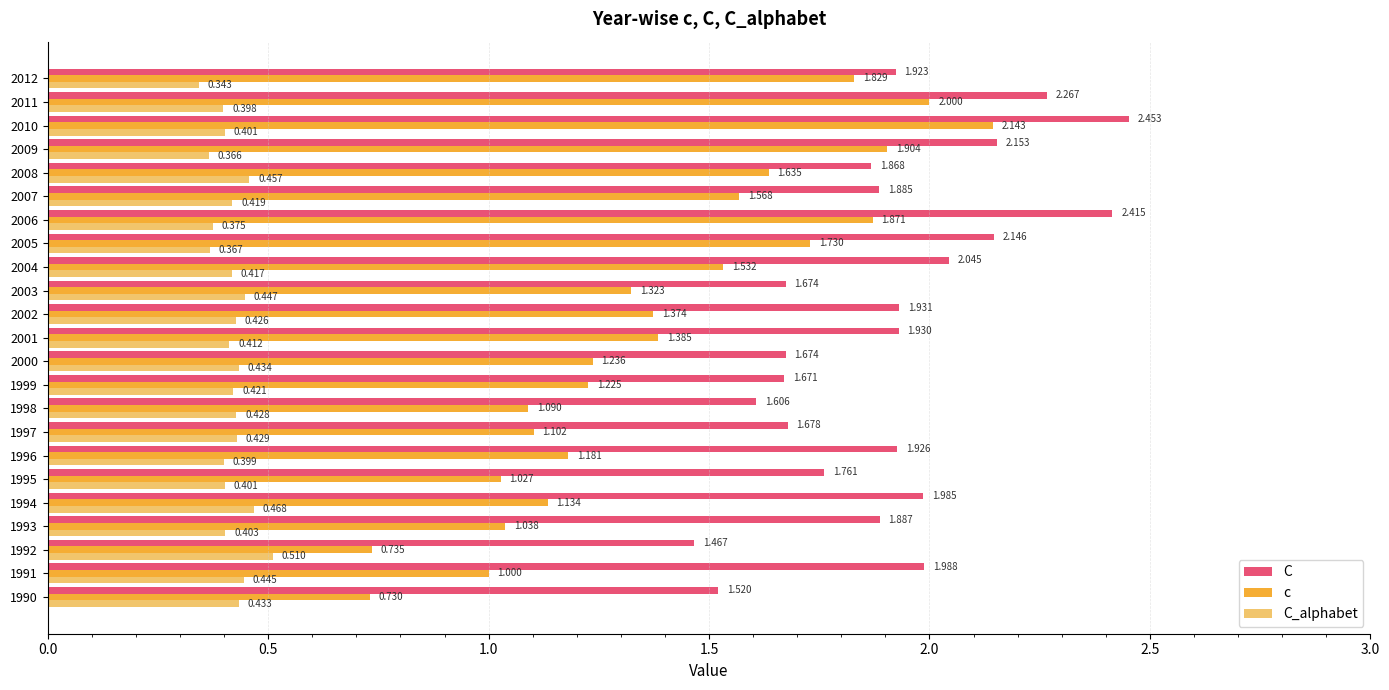

Which series has the largest total across all categories?

C